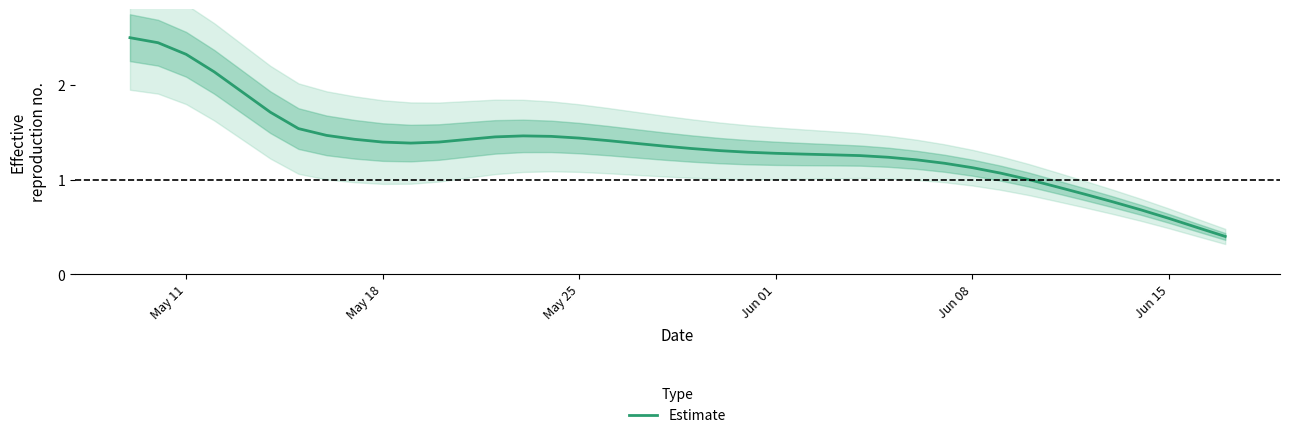

How many lines are shown in the chart?

1